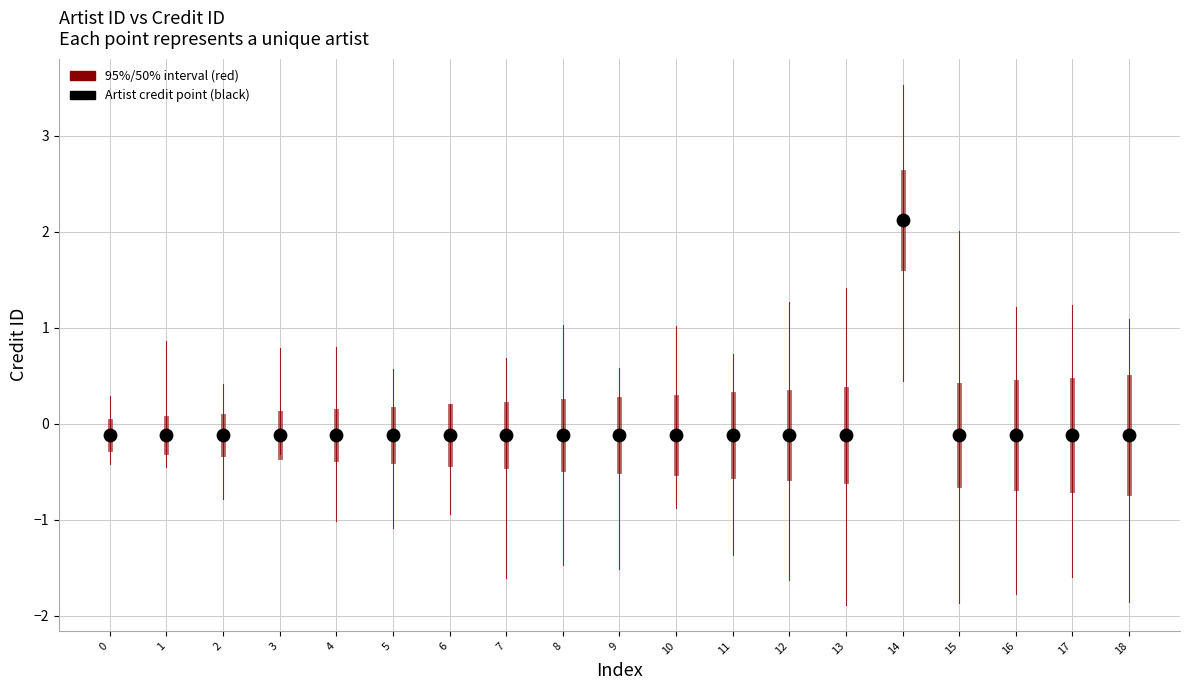

How many points are shown in the scatter plot?

19